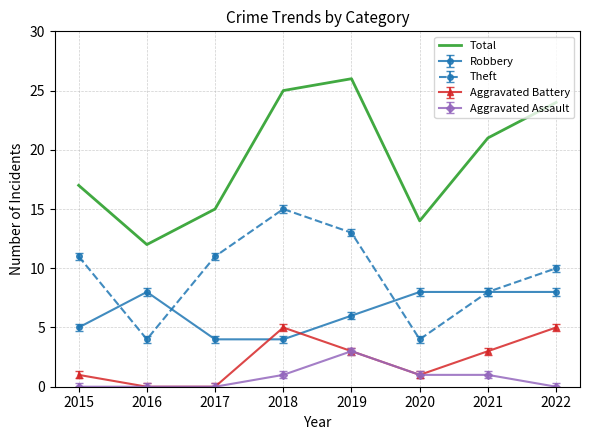

True or false: Aggravated Assault has a value of -1 at 2017.

False